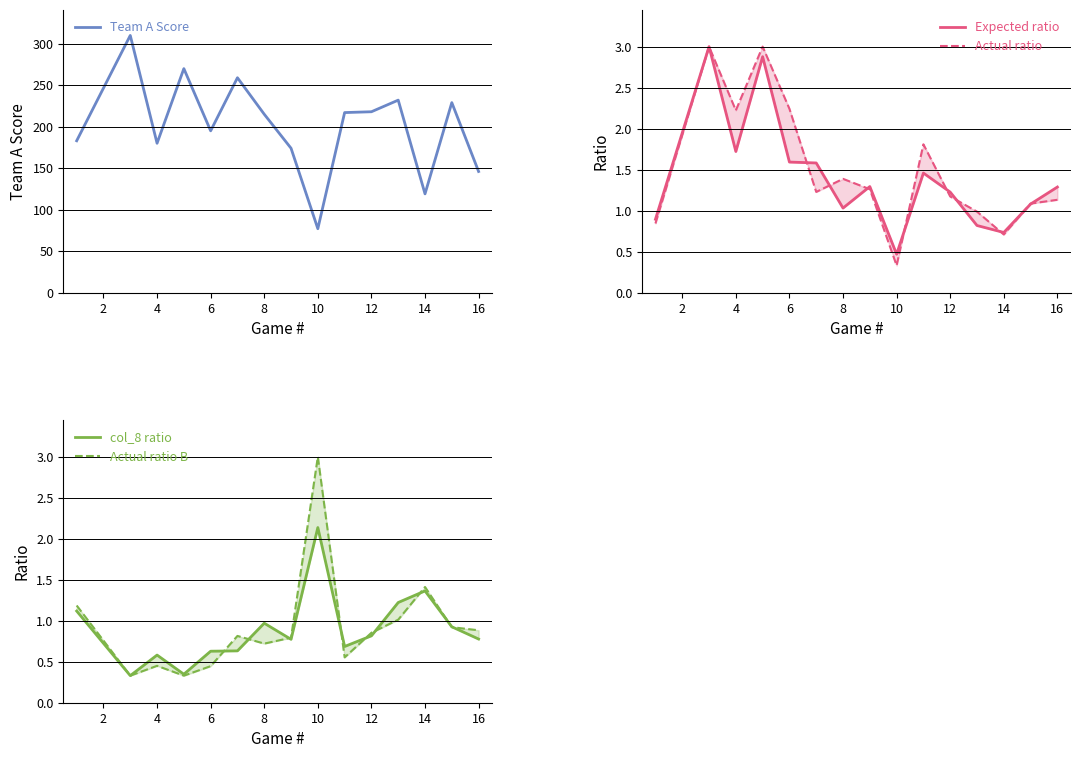

What is the minimum value for Team A Score?

77